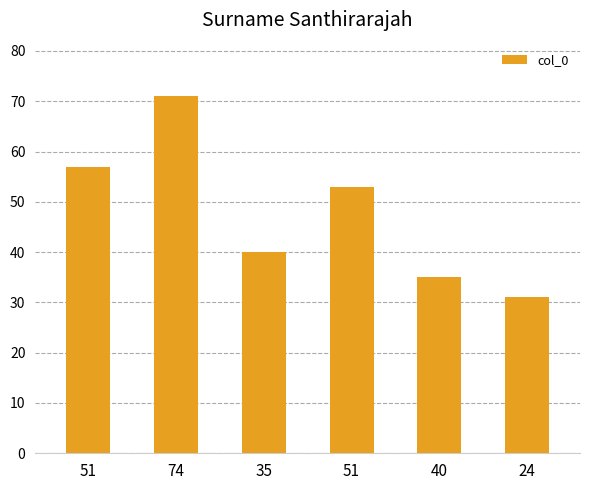

The chart shows a value of 53 at 51. True or false?

True